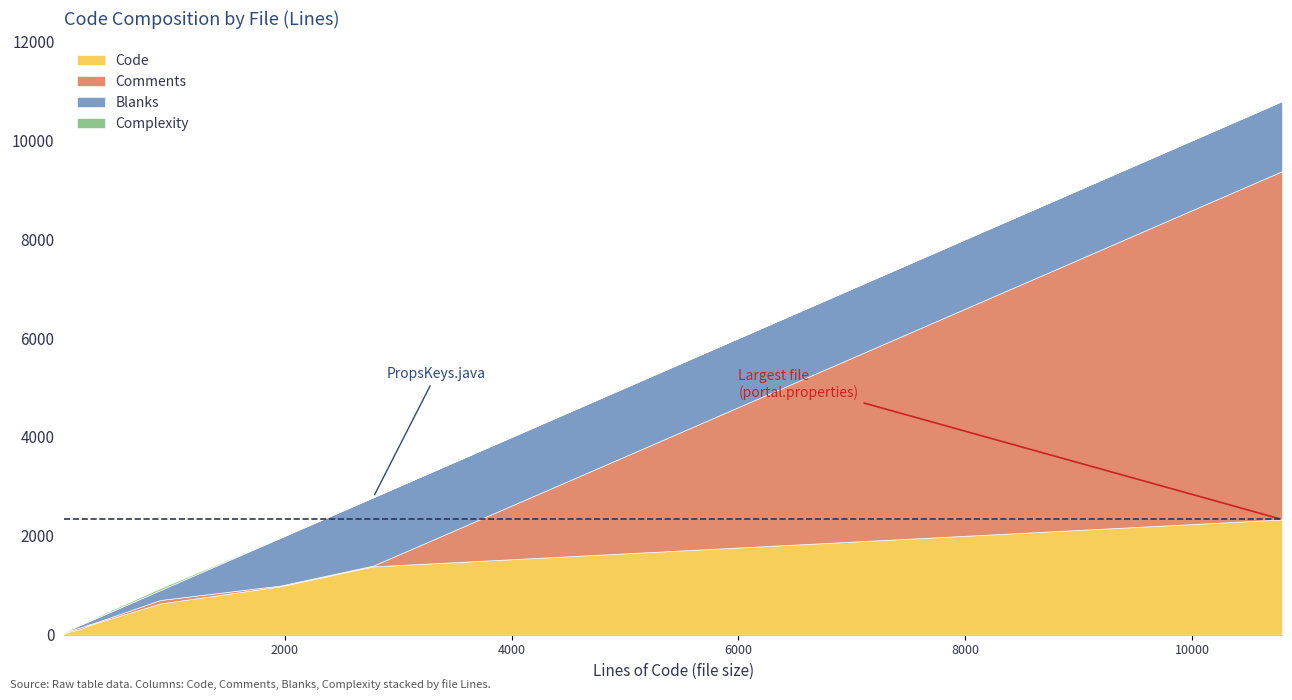

Is the value of Code at TemplateManager.java greater than the value of Comments at VelocityManager.java?

Yes